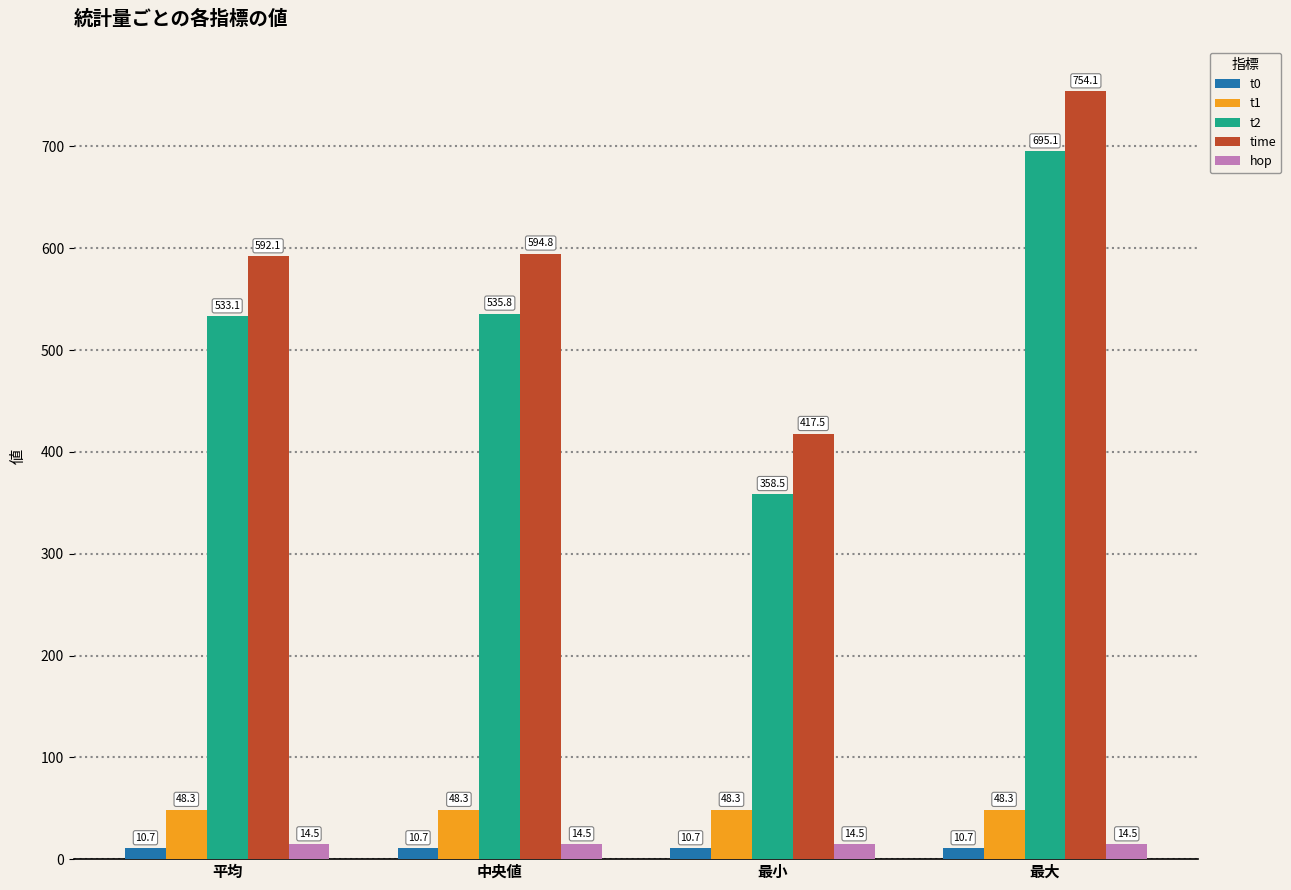

Which category has the highest value across all series?

最大